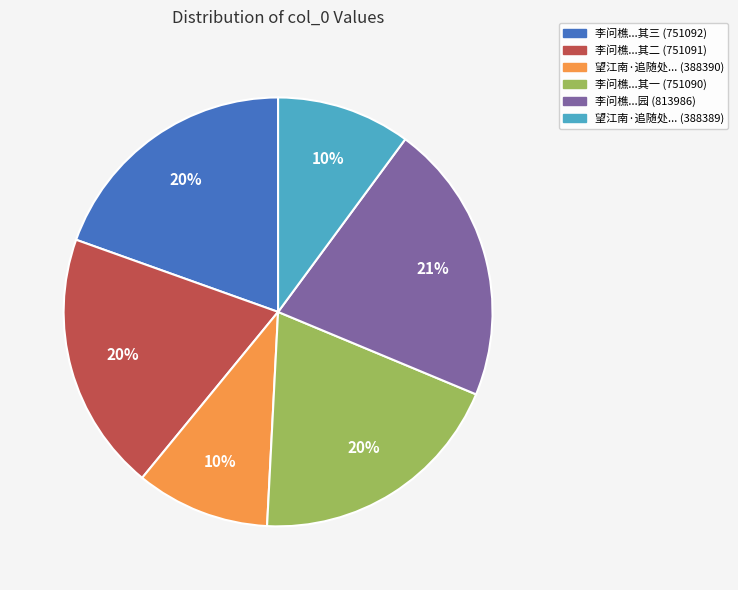

To the nearest percent, what is the difference between the largest and smallest slice percentages?

11%